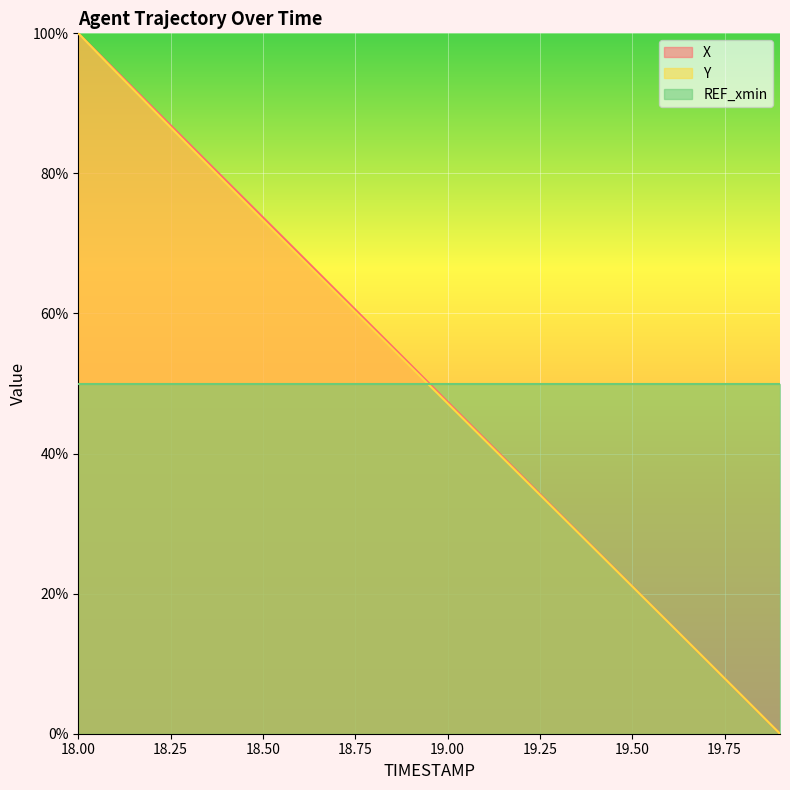

Which series ends up on top after the final intersection of Y and X?

Y